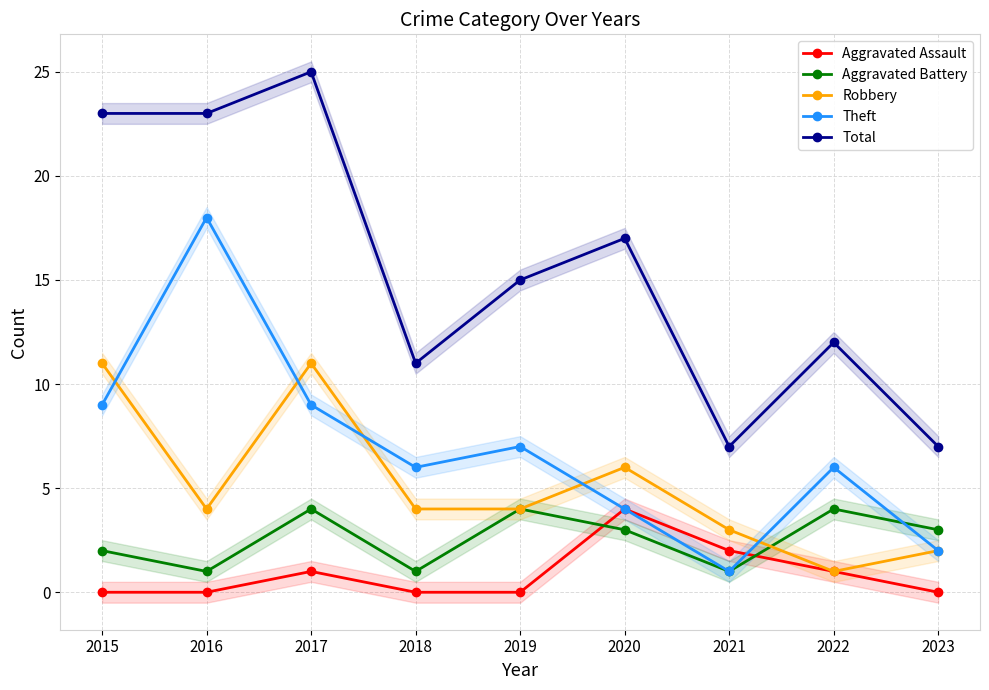

At which category is the sum across all series the highest?

2017